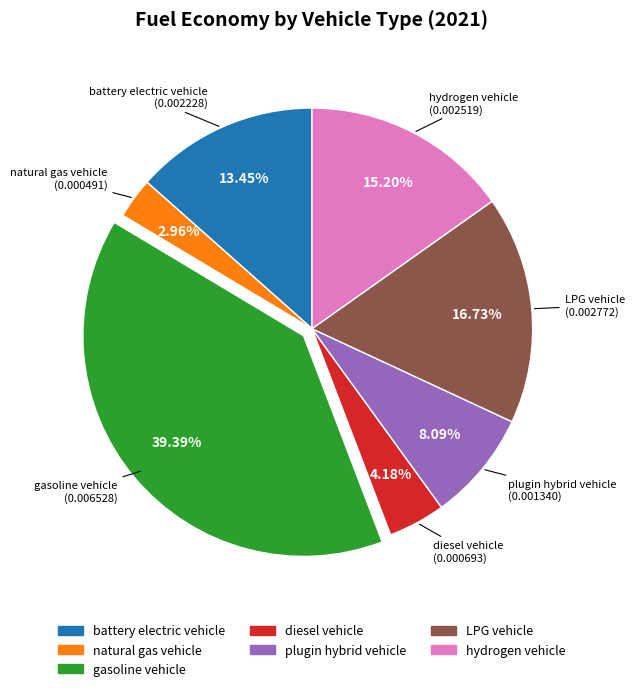

To the nearest percent, what percentage of the pie is diesel vehicle?

4%